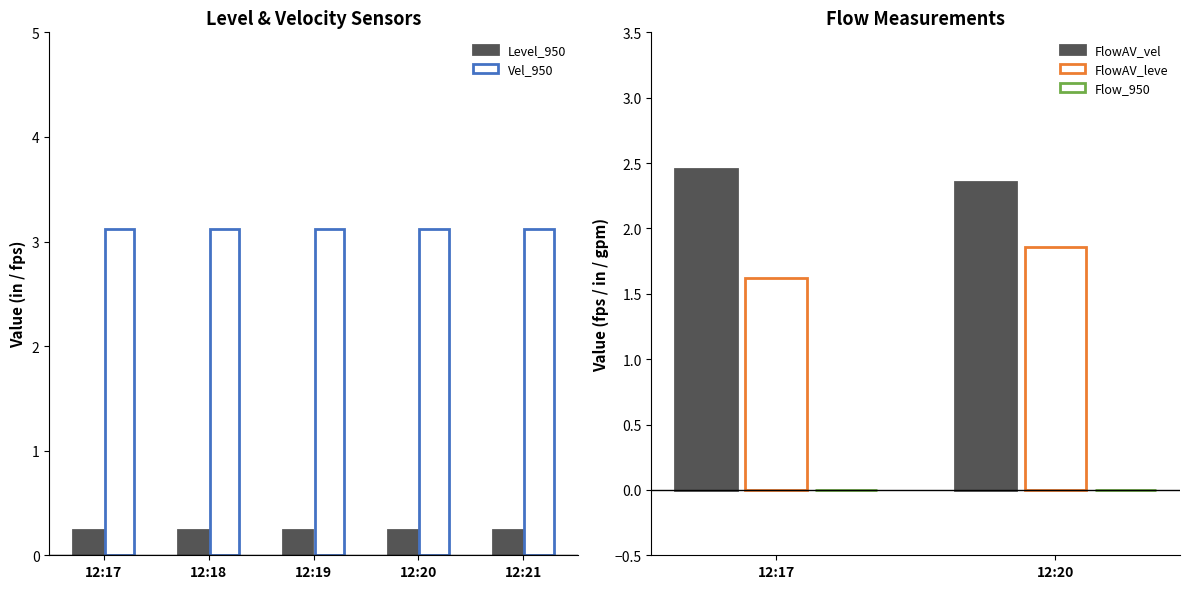

What is the sum of the Level_950 values at 12:20 and 12:19?

0.5